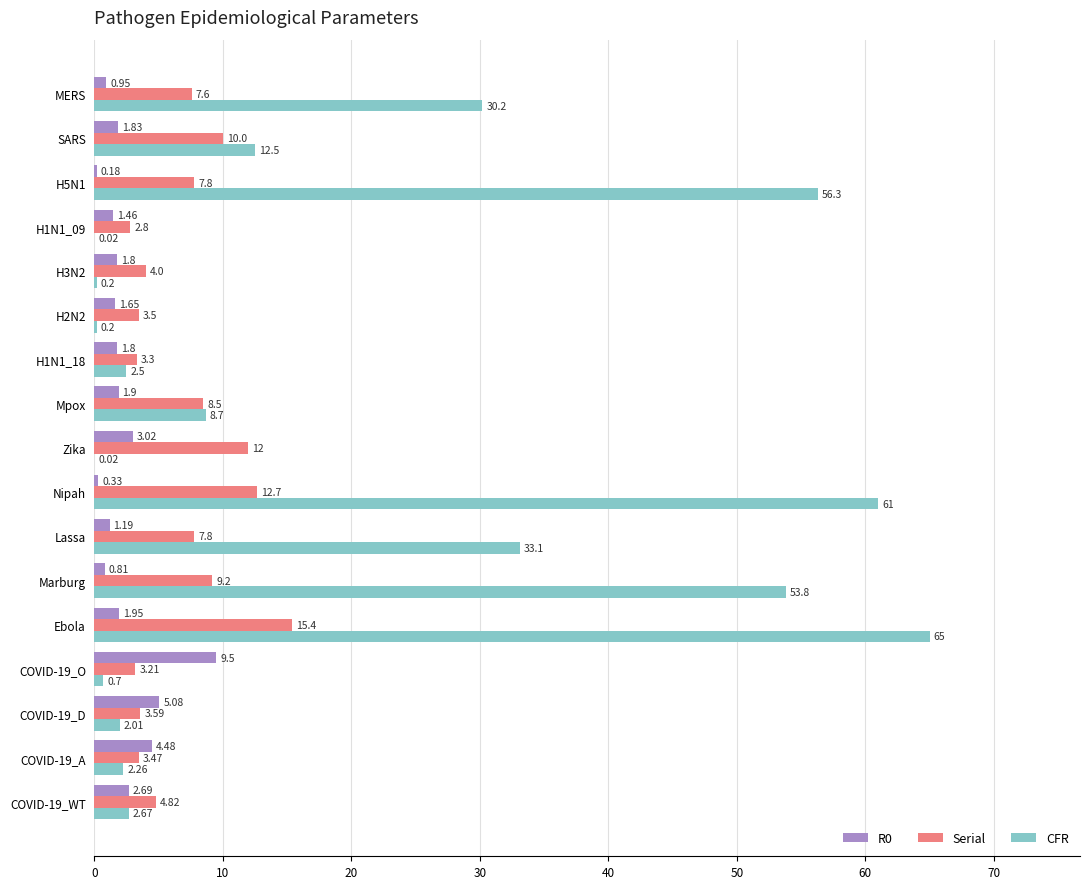

Which label corresponds to the largest value in the chart?

Ebola